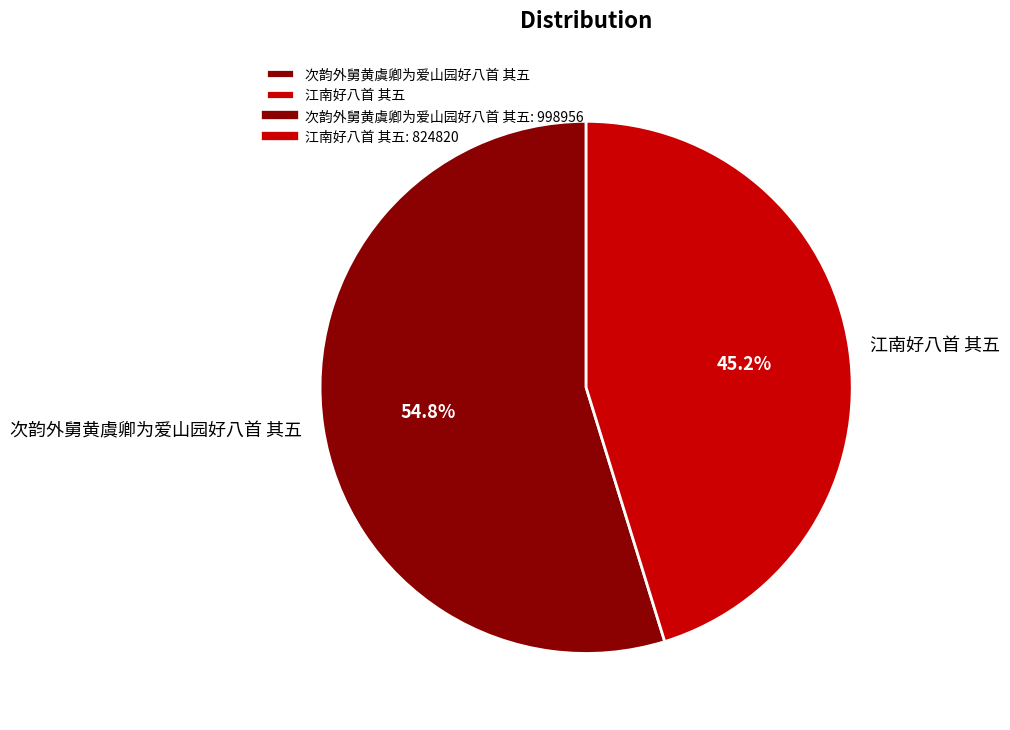

To the nearest percent, what is the difference between the 次韵外舅黄虞卿为爱山园好八首 其五 and 江南好八首 其五 slice percentages?

10%